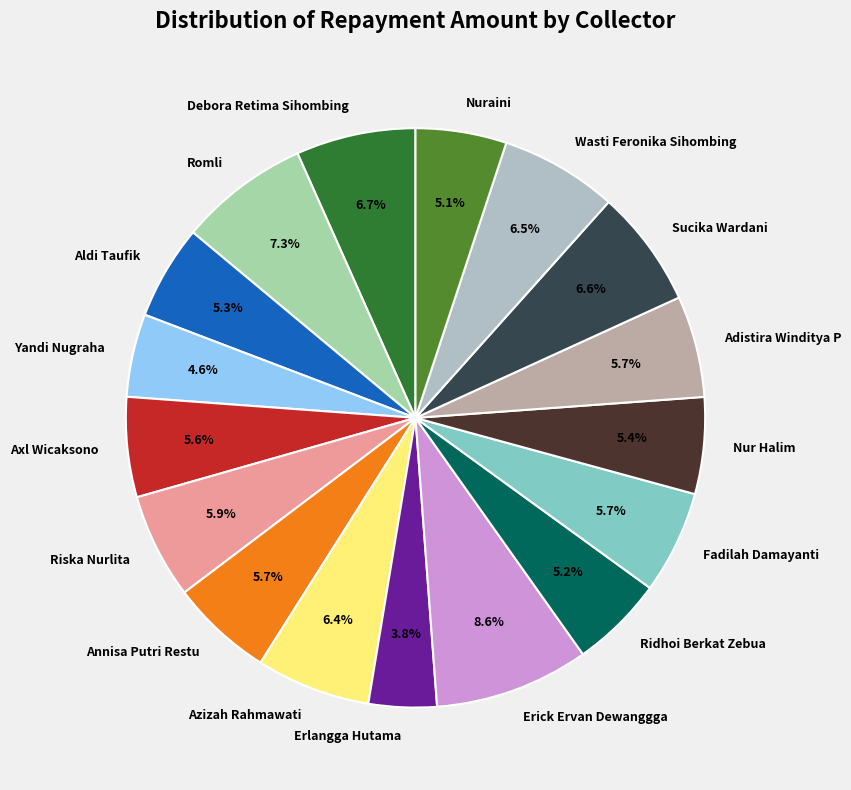

Does Yandi Nugraha account for over 50% of the chart?

No